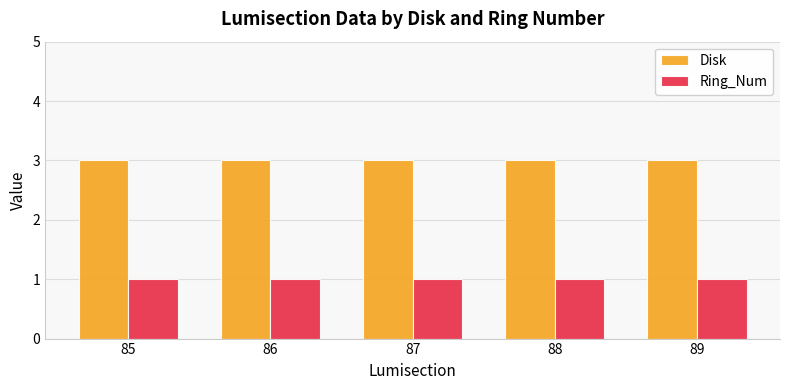

Reading right to left, transcribe all the data shown in this chart.

Disk: 3	3	3	3	3
Ring_Num: 1	1	1	1	1